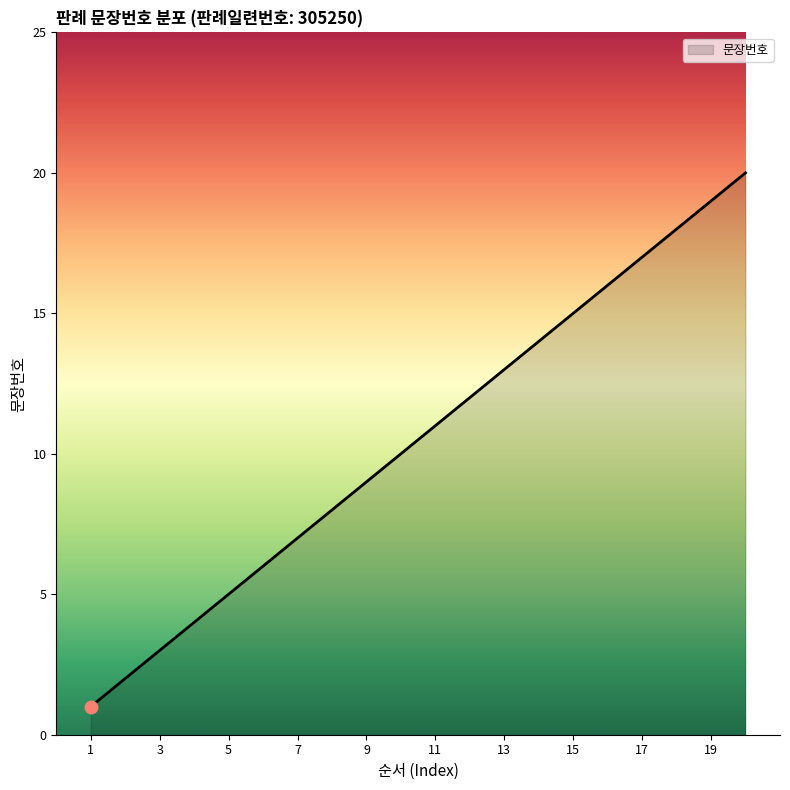

What is the difference between the maximum and minimum values?

19